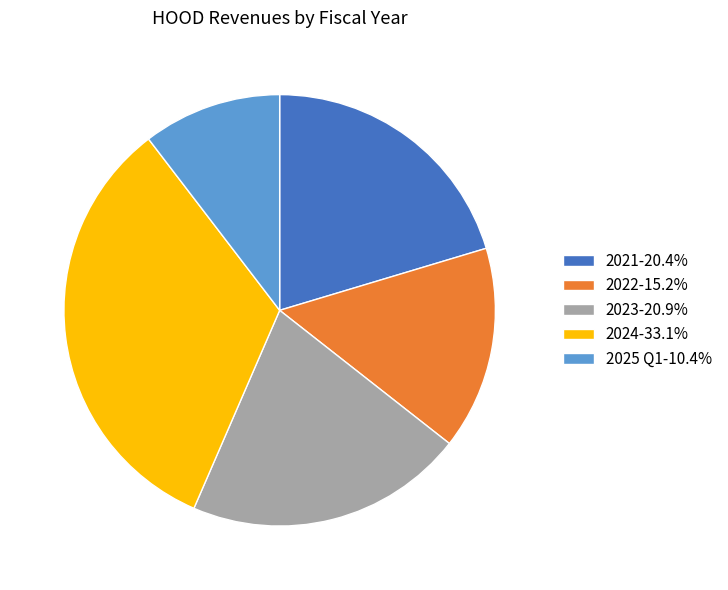

Is the sum of 2023 and 2025 Q1 greater than half?

No